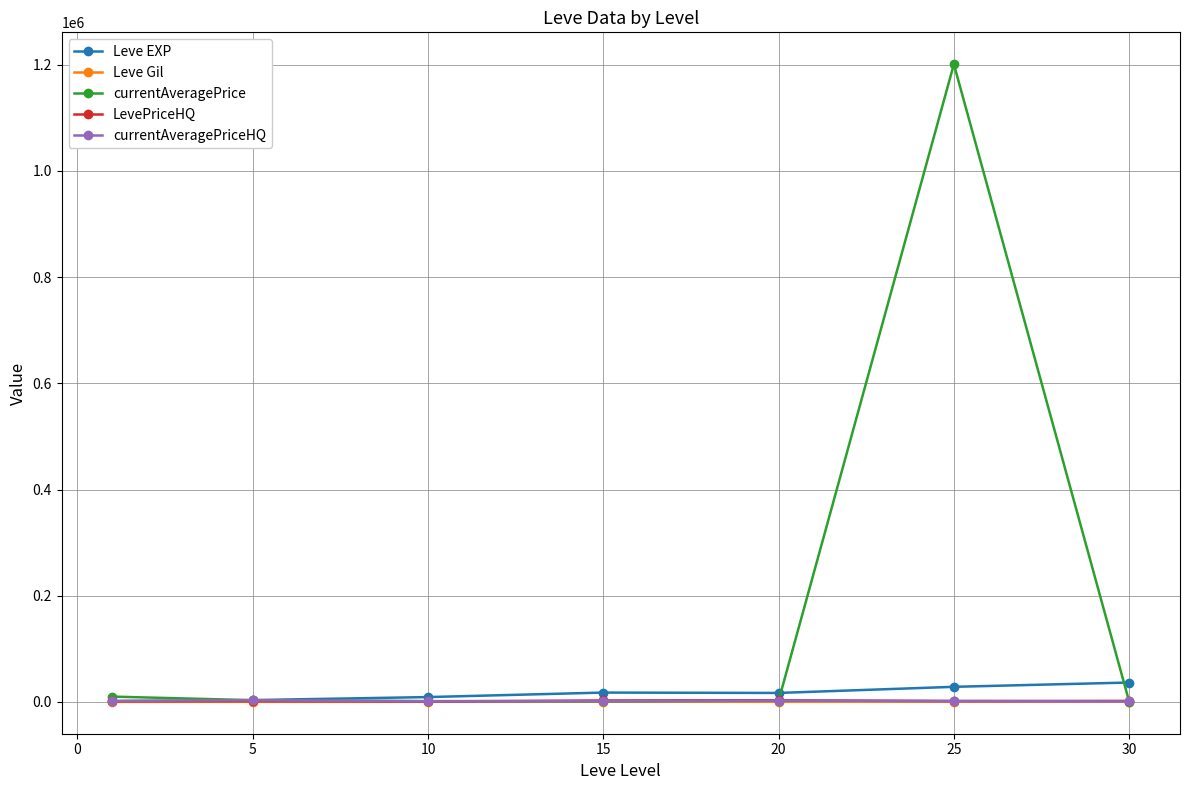

Which series has the widest spread of values?

currentAveragePrice